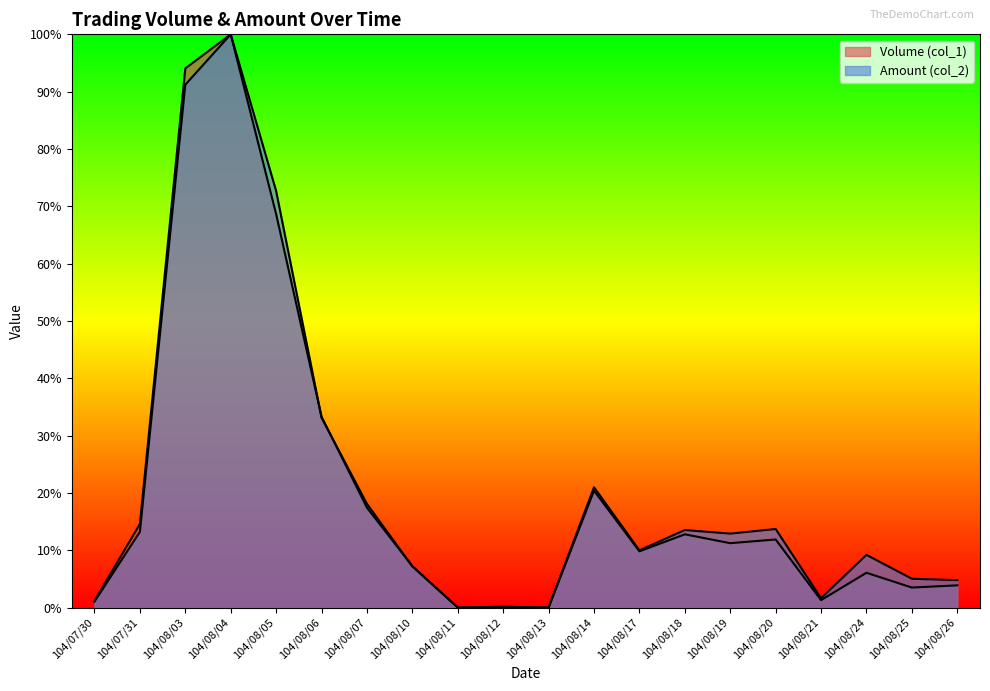

Reading left to right, what are all the values shown in this chart?

Volume (col_1): 1.2	14.6	94.1	100.0	68.6	33.3	17.4	7.2	0.0	0.1	0.0	20.4	9.8	12.8	11.2	11.9	1.3	6.1	3.5	3.9
Amount (col_2): 1.0	13.2	91.2	100.0	72.7	33.1	18.1	7.2	0.0	0.1	0.0	21.0	10.0	13.5	12.9	13.7	1.6	9.2	5.0	4.8